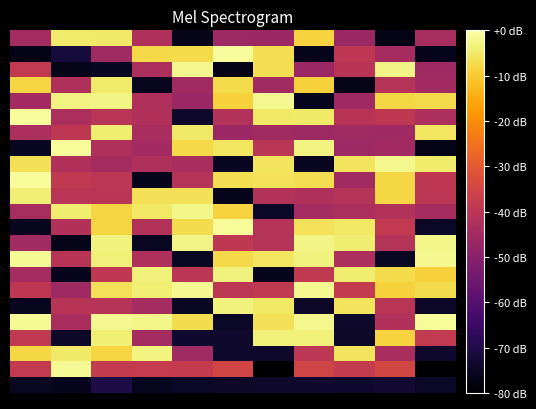

How many series are shown in this chart?

23